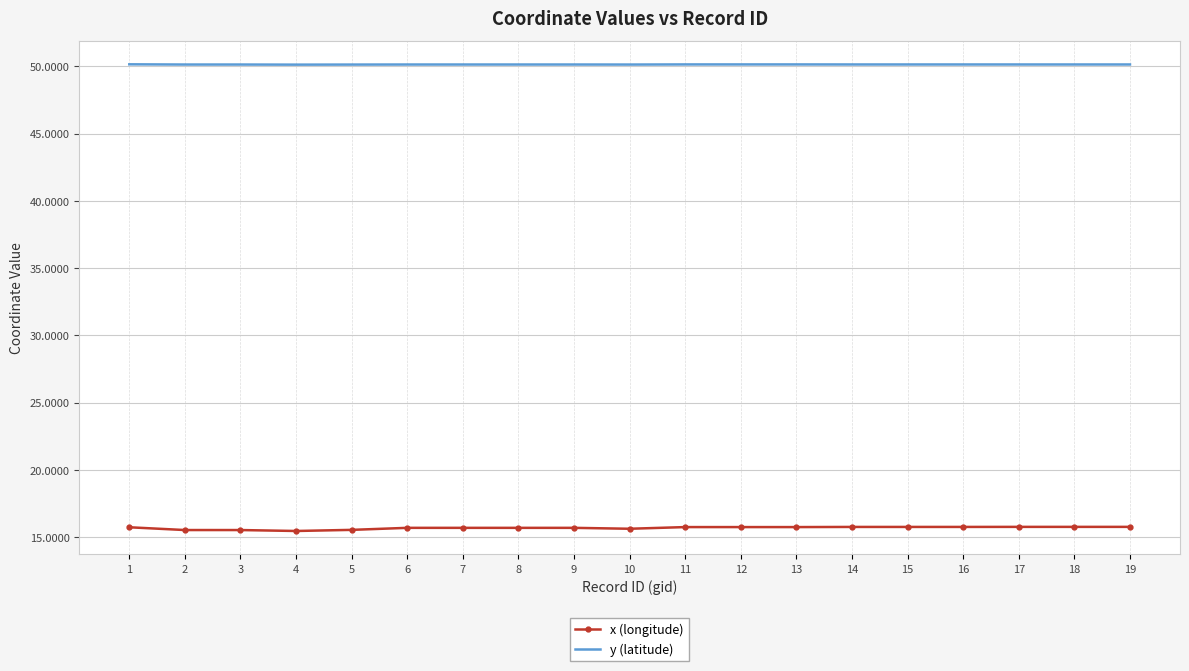

True or false: x (longitude) and y (latitude) cross at least once.

False